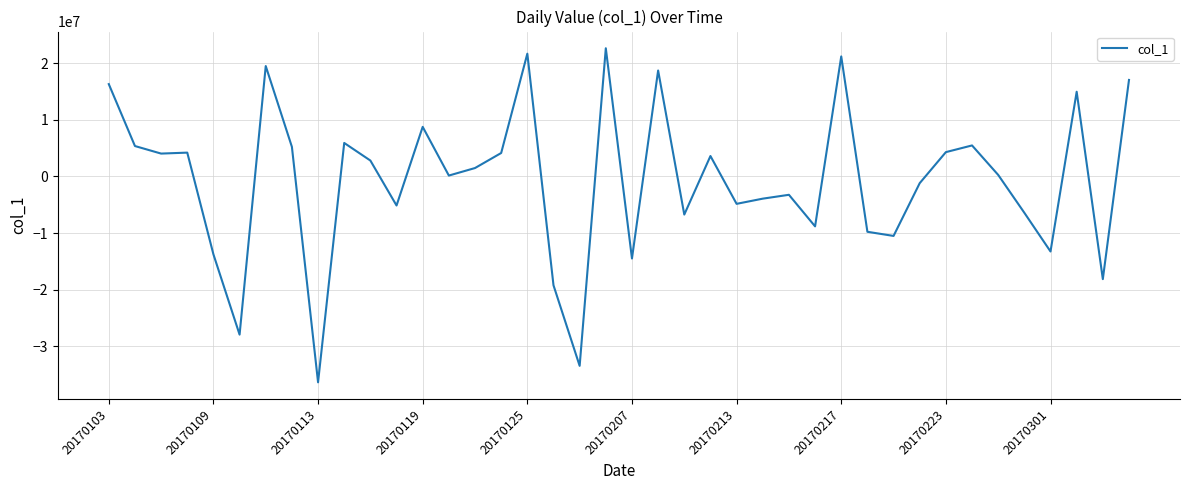

What is the difference between the maximum and minimum values?

59059793.2